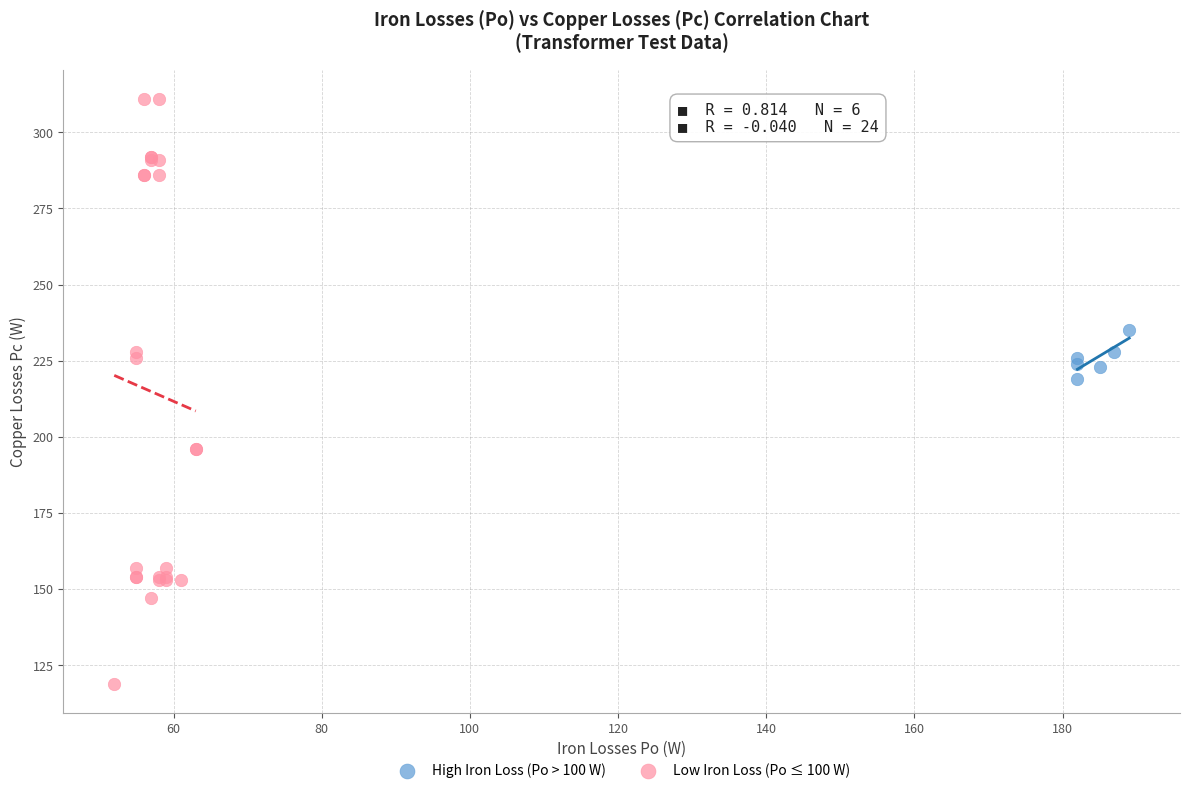

Which series reaches the minimum Y coordinate?

Low Iron Loss (Po ≤ 100 W)